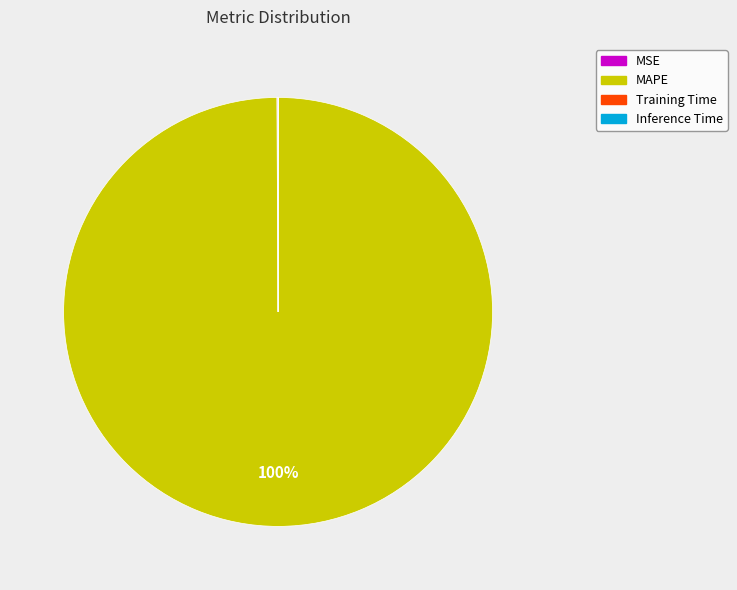

To the nearest percent, what is the difference between the largest and smallest slice percentages?

100%